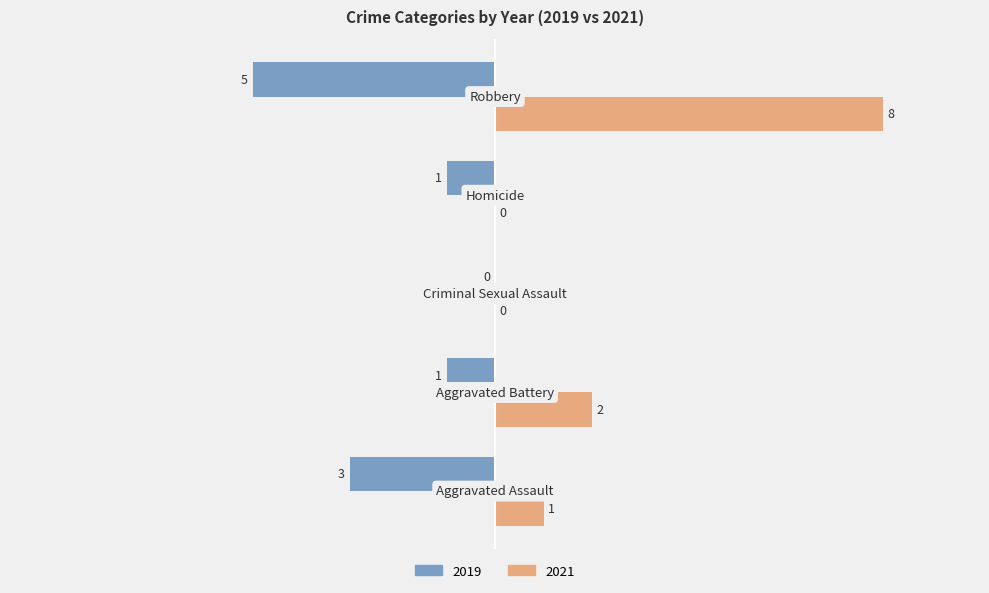

What is the maximum value for 2021?

8